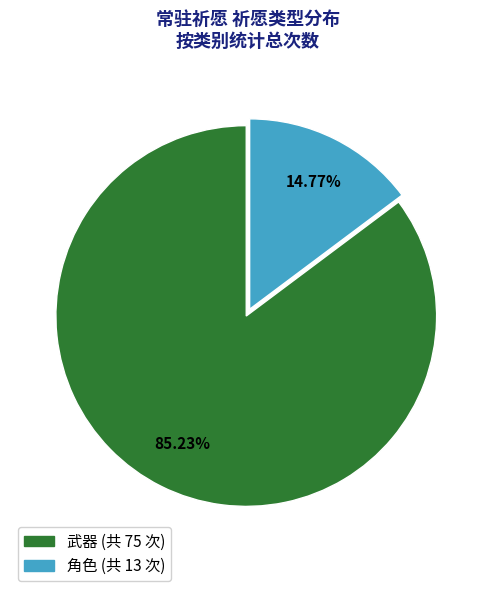

What percentage is the 武器 slice, to the nearest percent?

85%